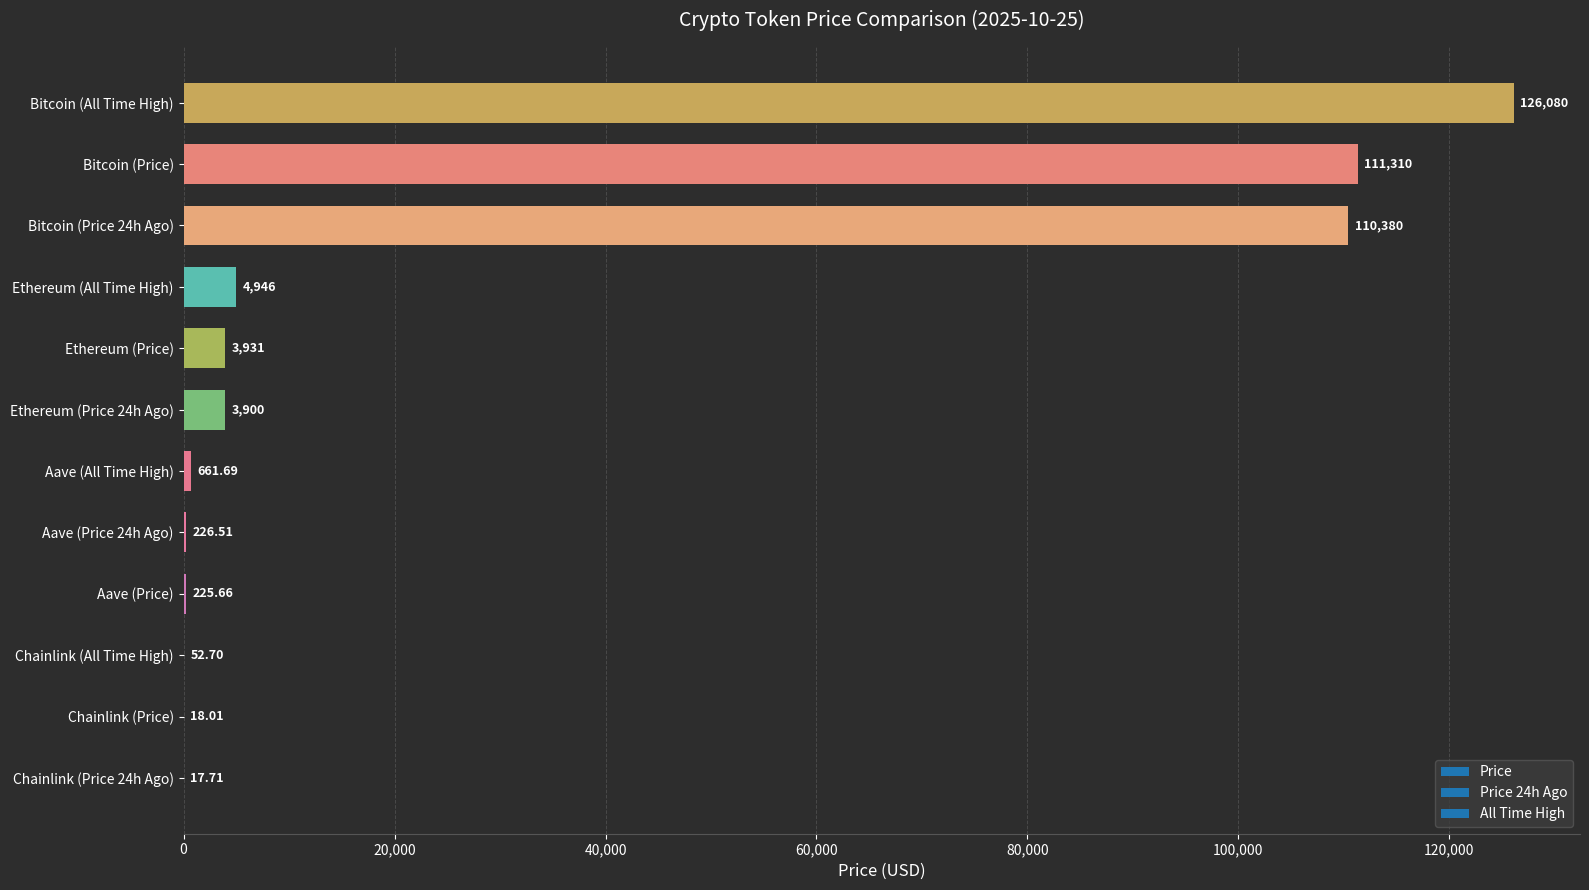

Between Bitcoin (Price) and Bitcoin (Price 24h Ago), which is larger?

Bitcoin (Price)